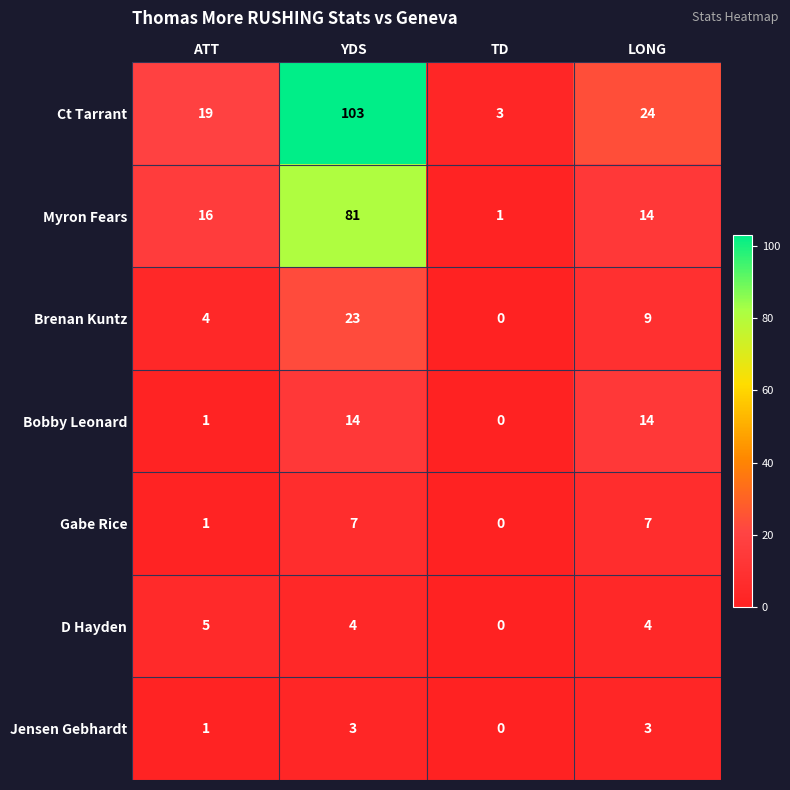

Where is Ct Tarrant nearest to the value 53?

LONG